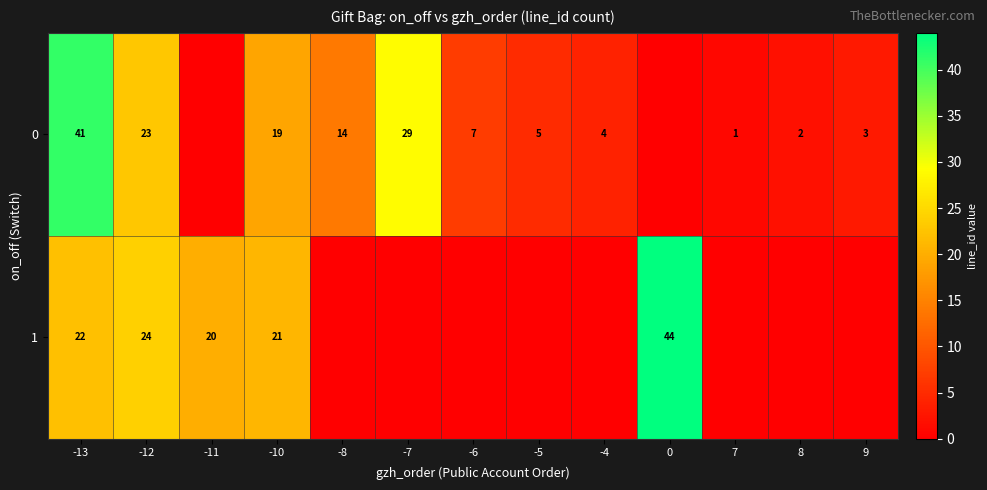

Count the number of categories in the chart.

13